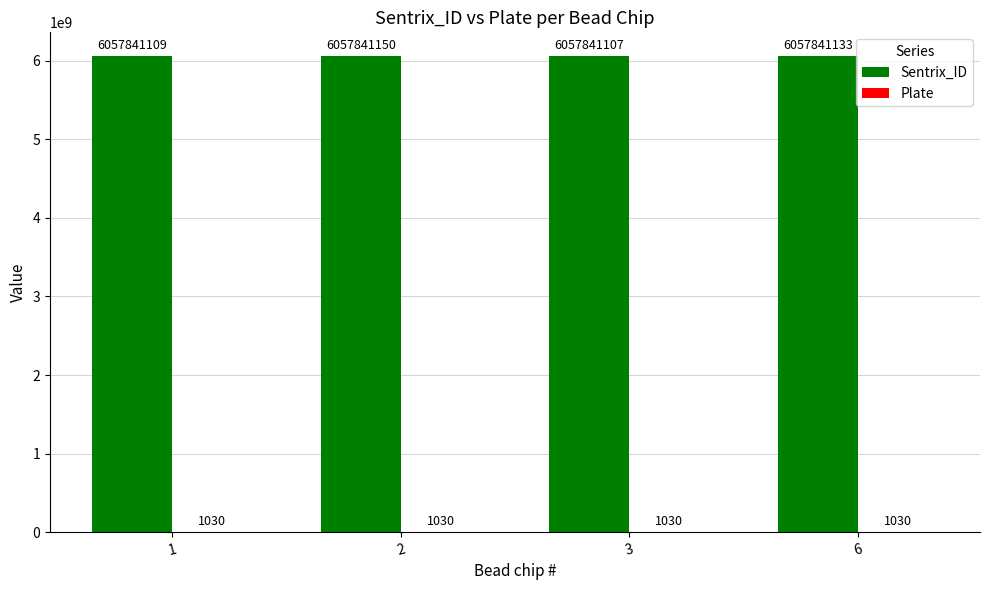

Are the bars grouped side by side (vs. stacked)?

Yes